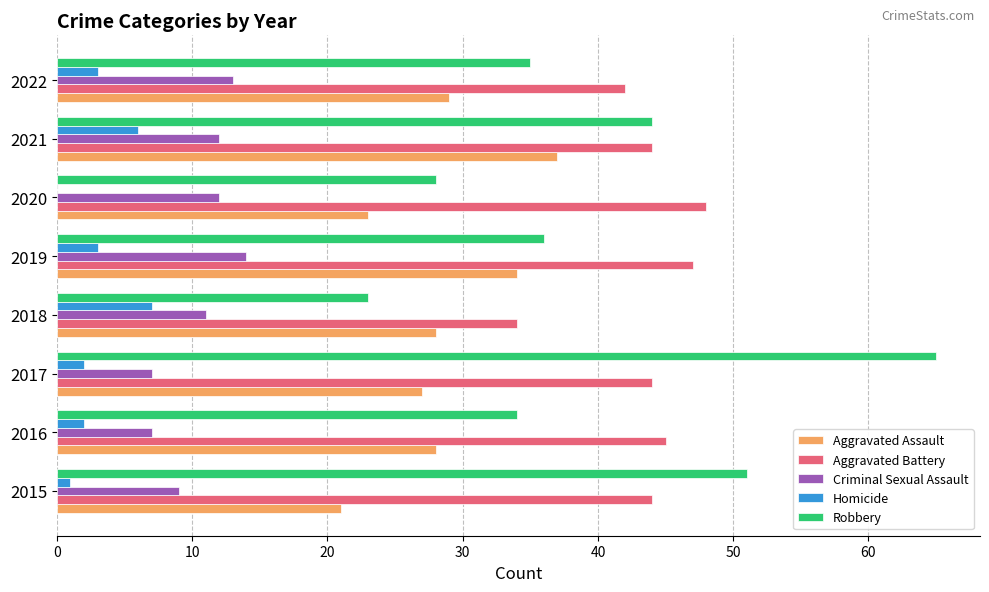

The Criminal Sexual Assault series shows 12 at 2020. True or false?

True